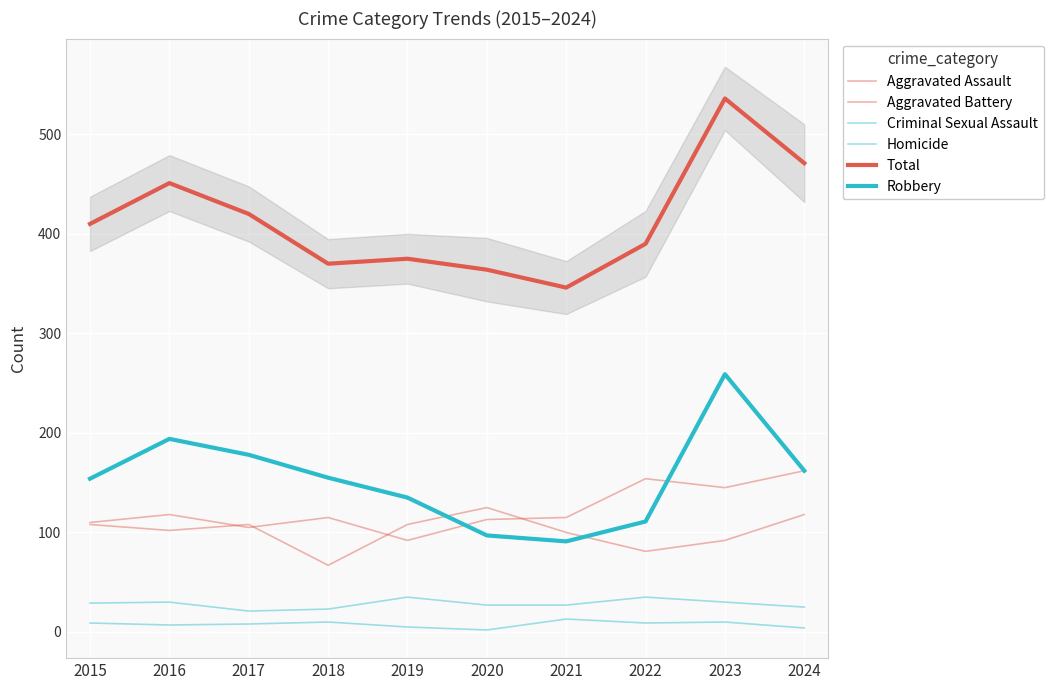

Which category has the highest value in the Aggravated Battery series?

2020